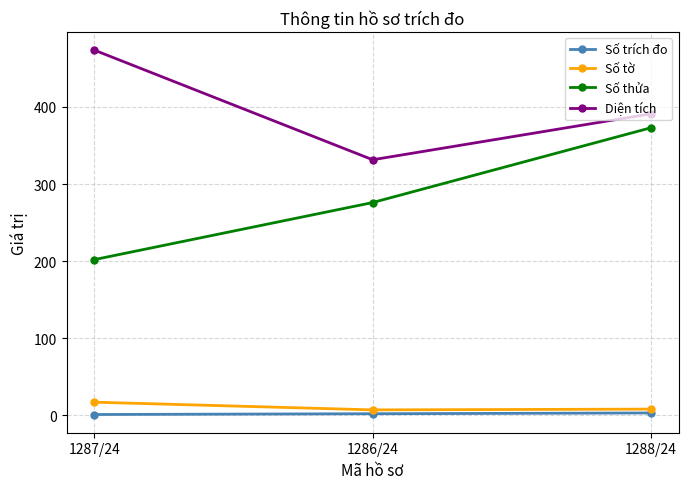

Between 1287/24 and 1286/24, which series saw the biggest shift?

Diện tích